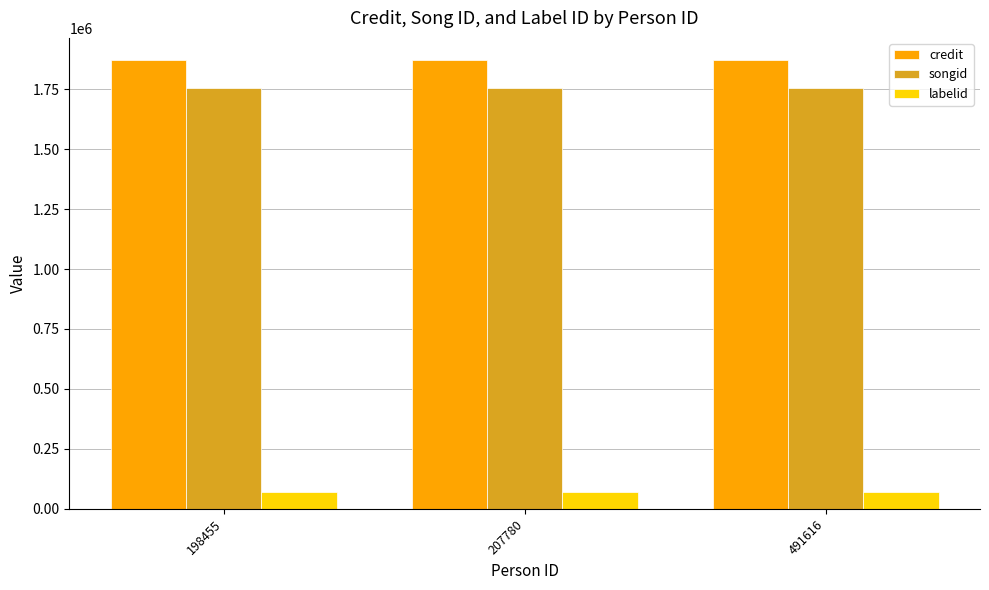

What is the average value of the songid series?

1752819